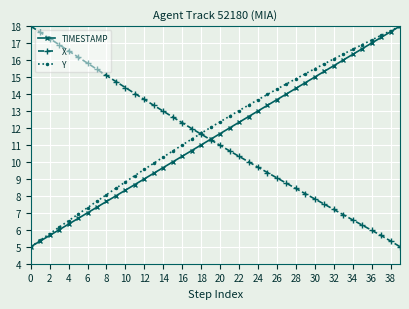

What is the sum of all TIMESTAMP values?

460.0